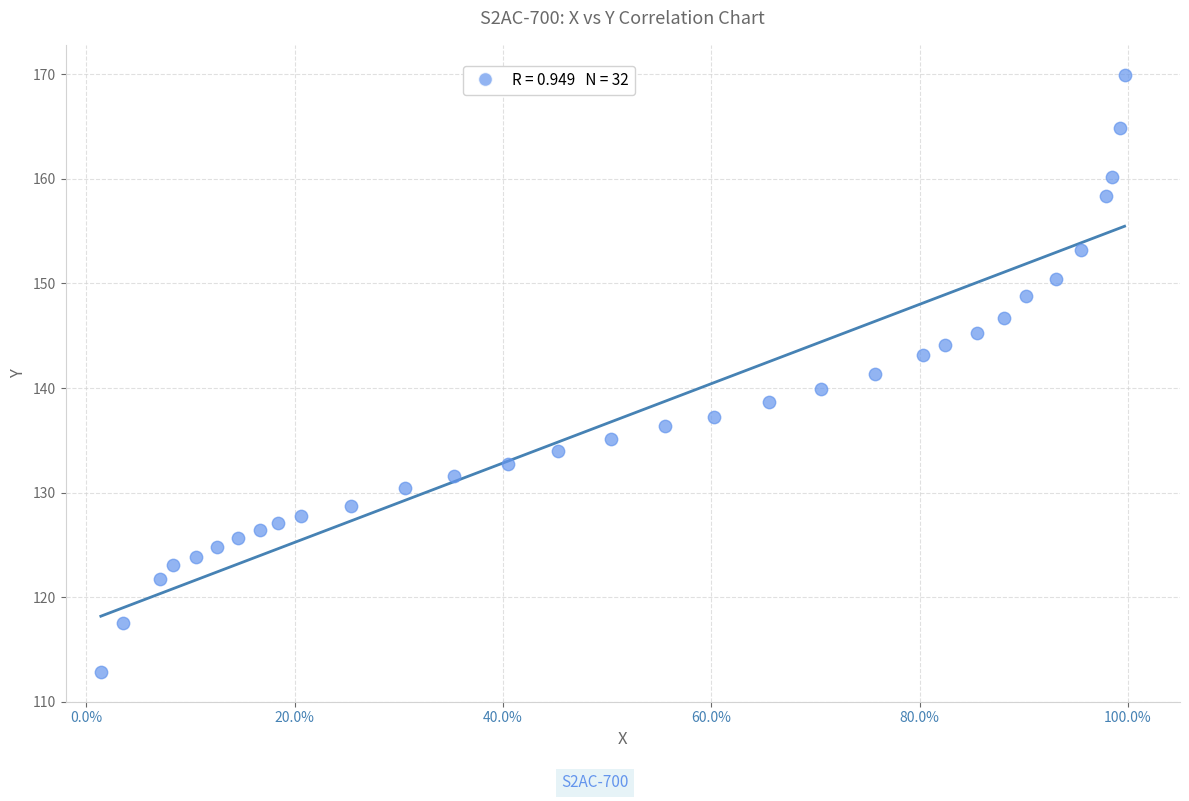

What is the range of X values (max minus min)?

1.0